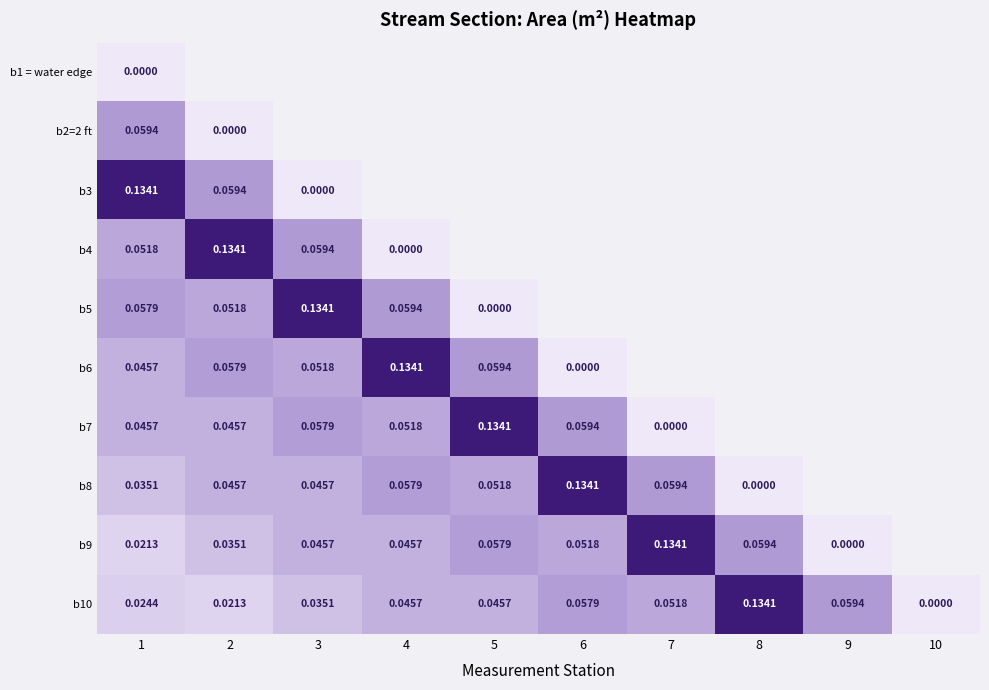

Is the value of b10 at 8 greater than the value of b1 = water edge at 1?

Yes